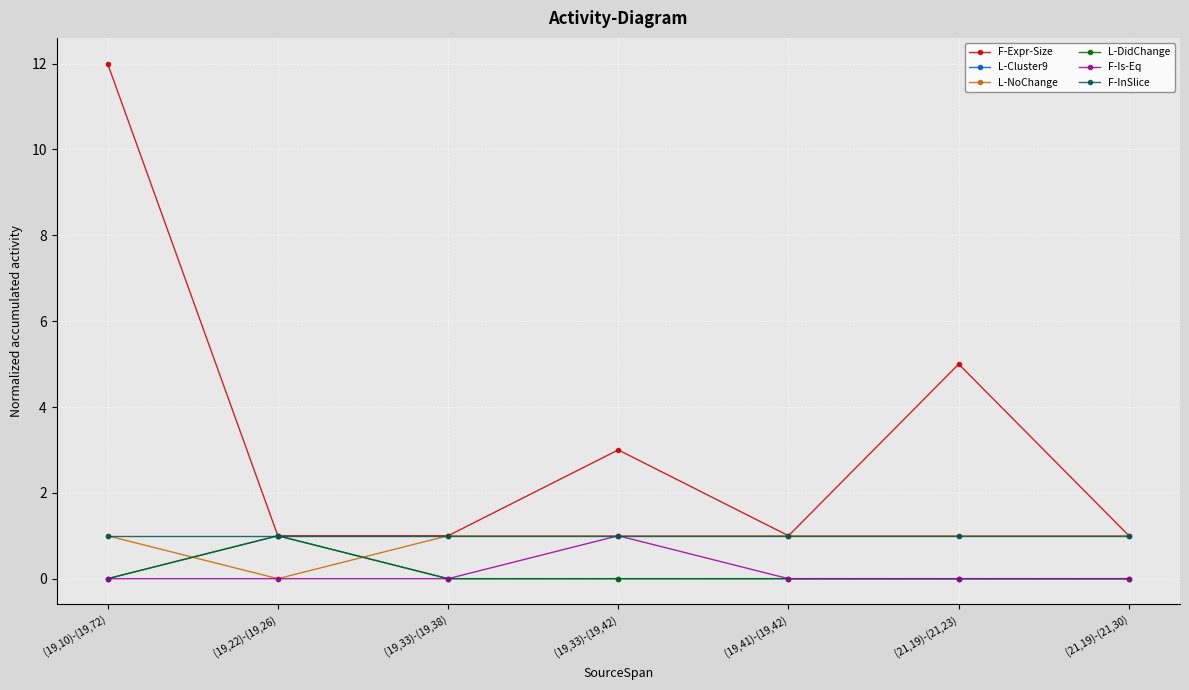

Which series has the largest range (max minus min)?

F-Expr-Size